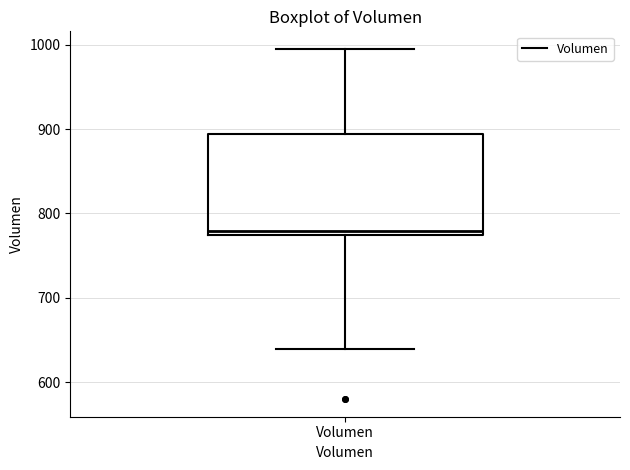

Where does the median line of the box for Volumen sit on the y-axis? The values are not printed on the chart, so give them approximately, as read against the axis.

780